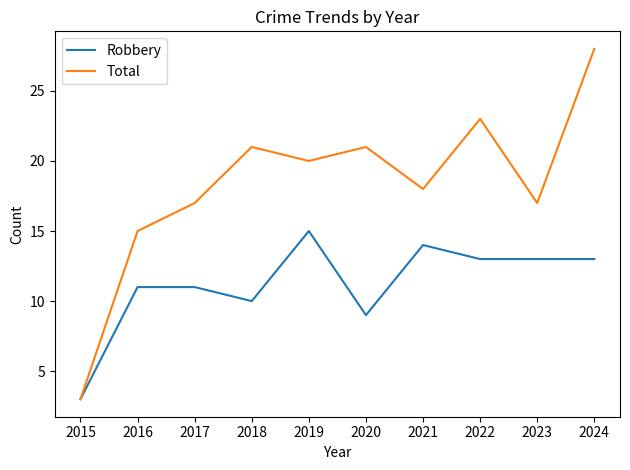

What is the spread (max minus min) of values at 2017?

6